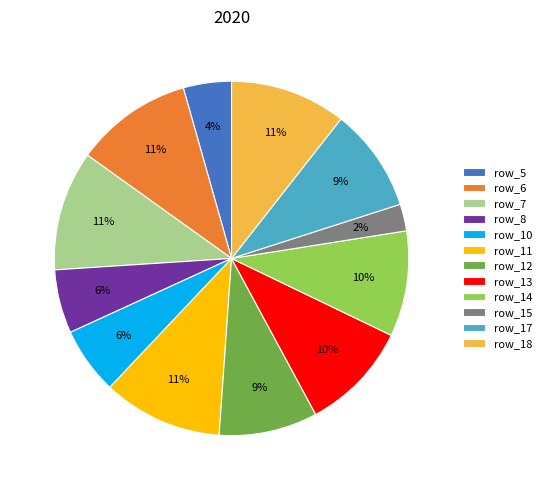

What percentage is the row_17 slice, to the nearest percent?

9%